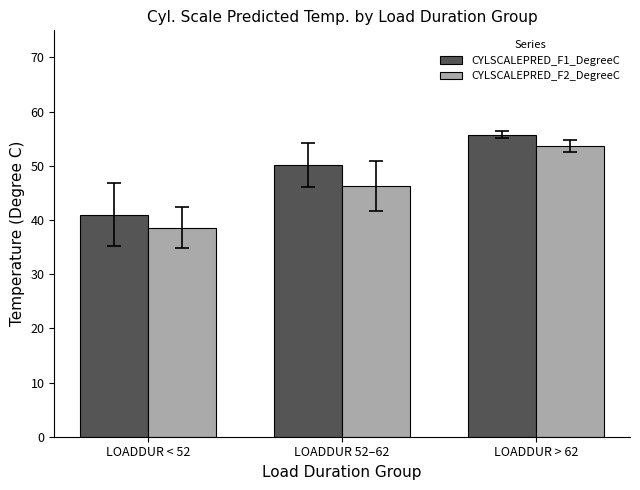

Which series has the largest total across all categories?

CYLSCALEPRED_F1_DegreeC